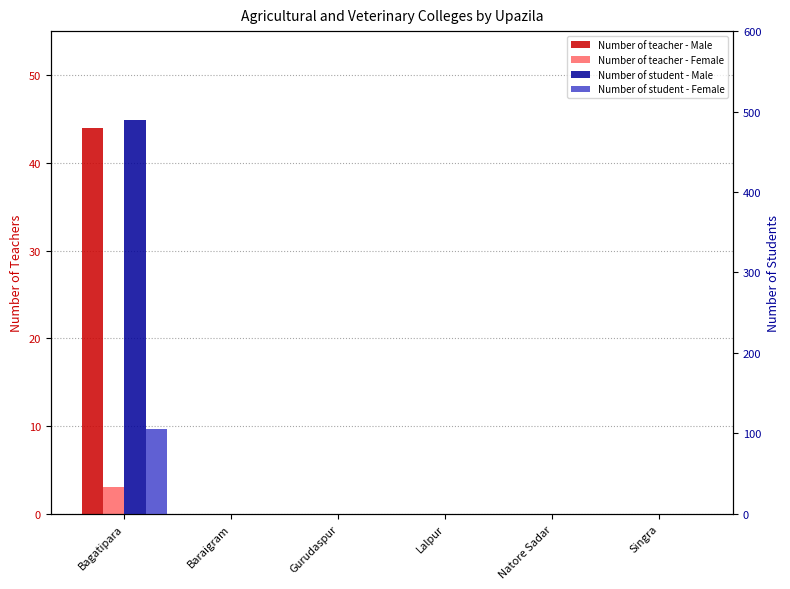

List the labels in order of Number of student - Female value, largest first.

Bagatipara, Baraigram, Gurudaspur, Lalpur, Natore Sadar, Singra